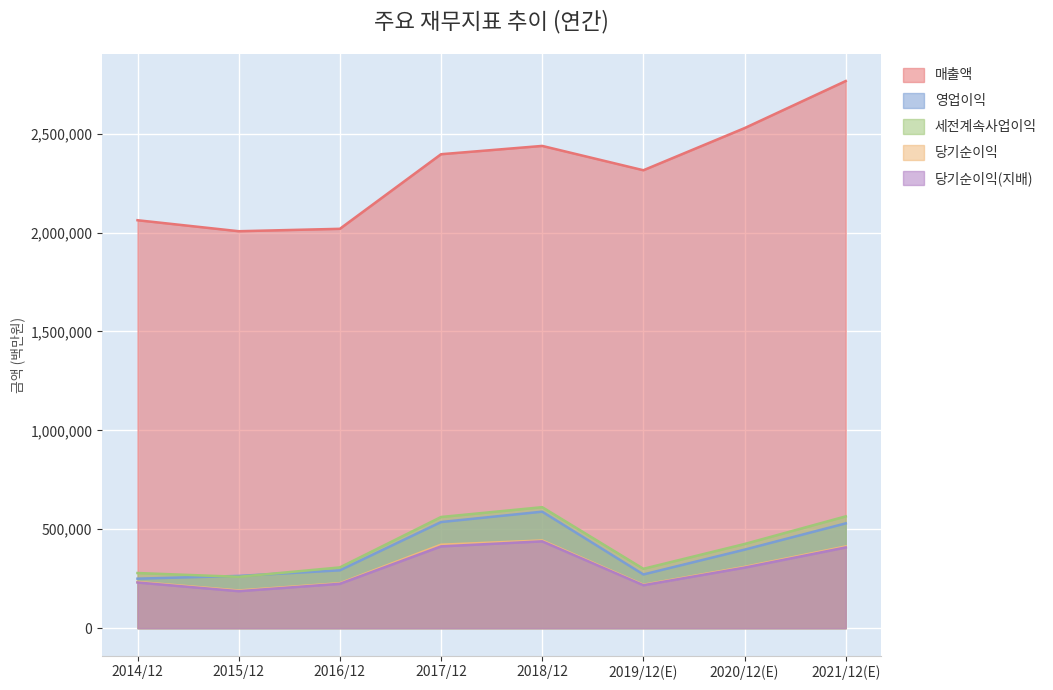

Is it true that 영업이익 equals 588867 at 2018/12?

True